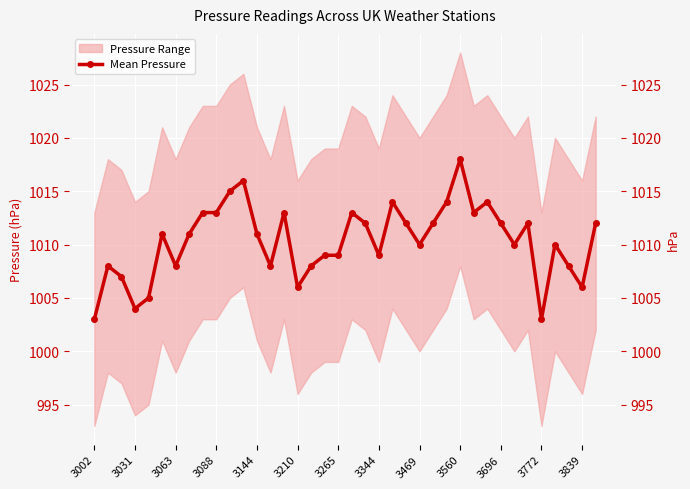

What is the difference between the maximum and minimum values?

15